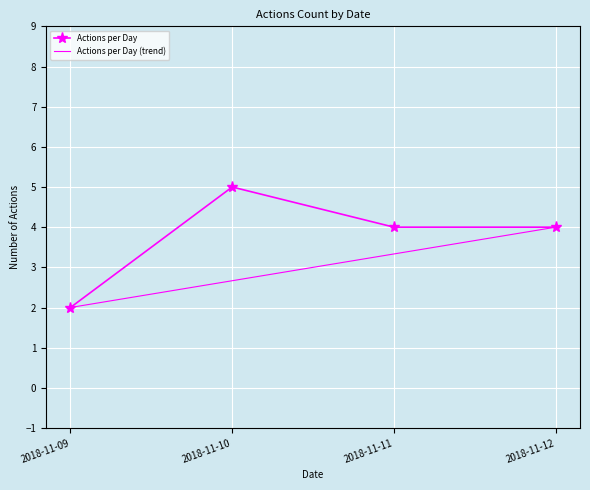

Reading left to right, extract all data points from this chart.

2018-11-09=2	2018-11-10=5	2018-11-11=4	2018-11-12=4